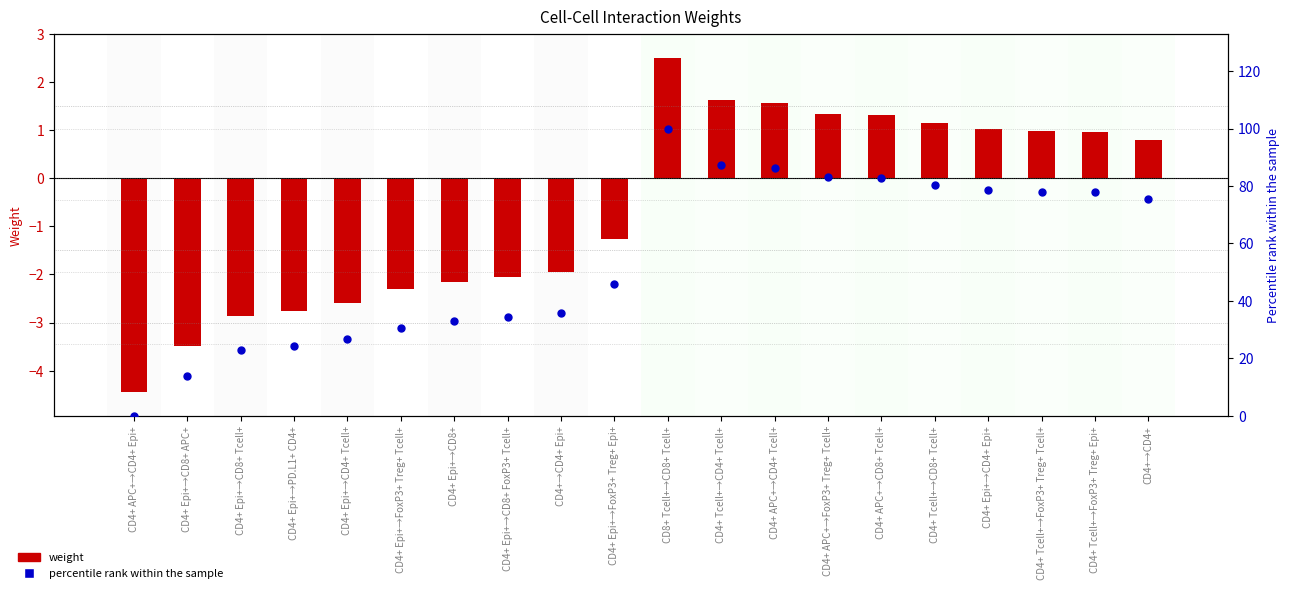

Which series contains the highest Y value?

percentile rank within the sample